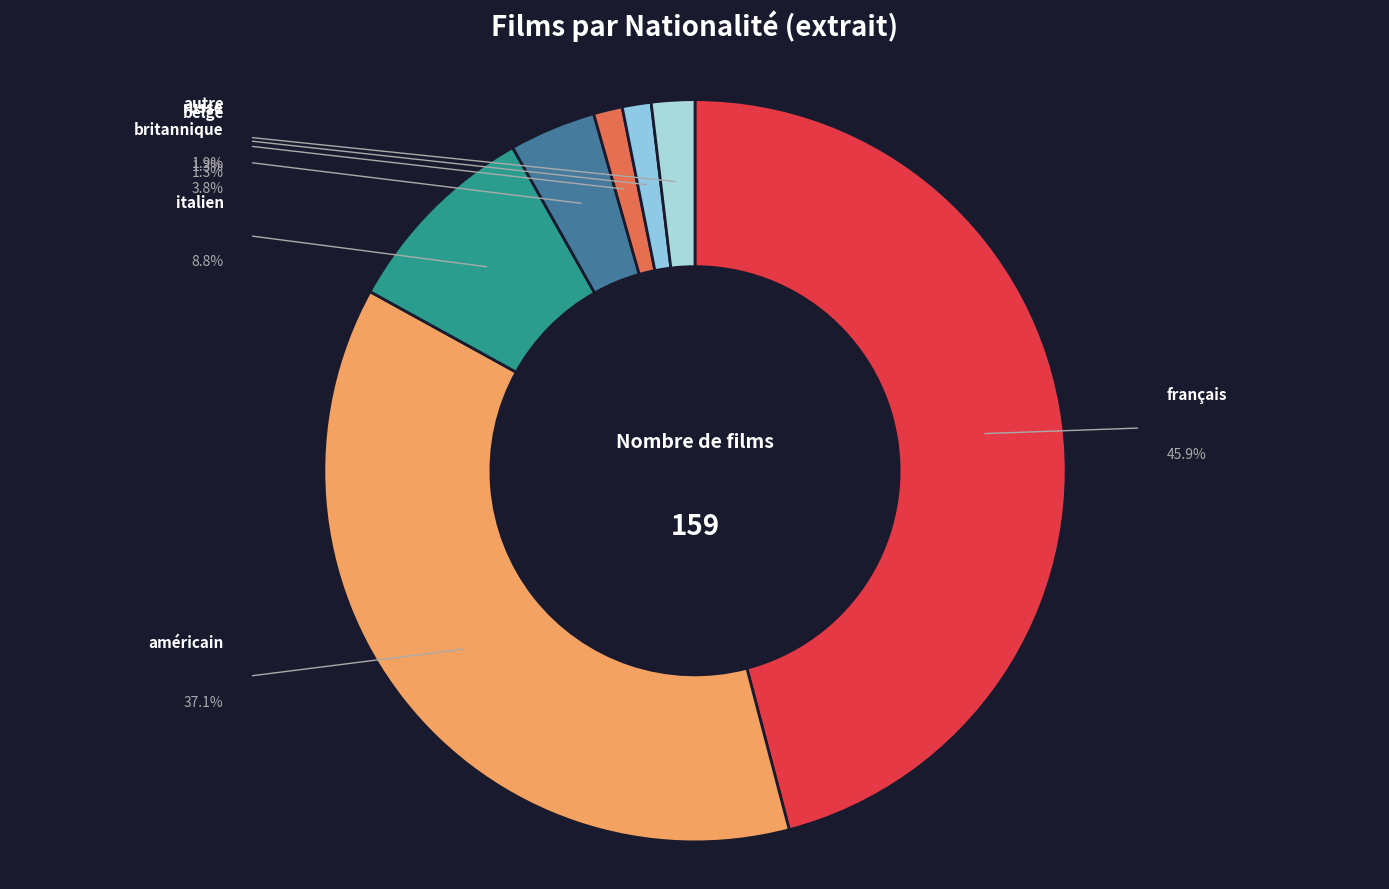

How many slices are in this pie chart?

7